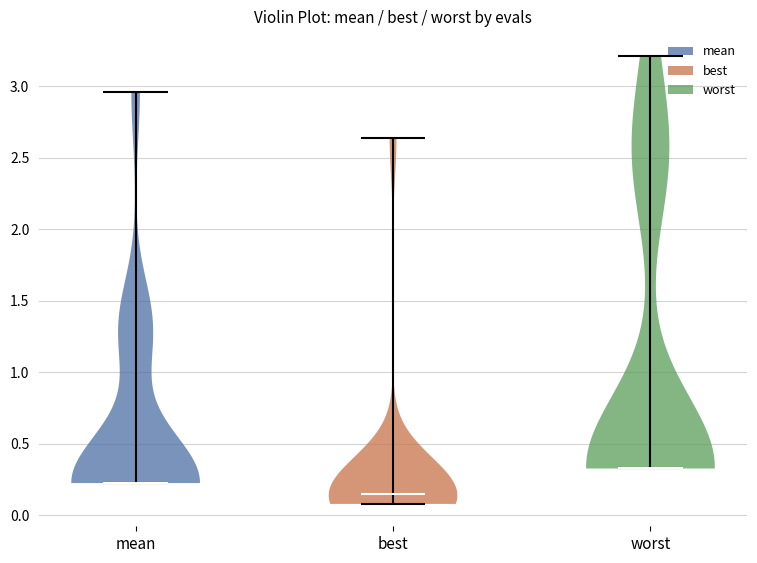

Which violin has the highest median line?

worst